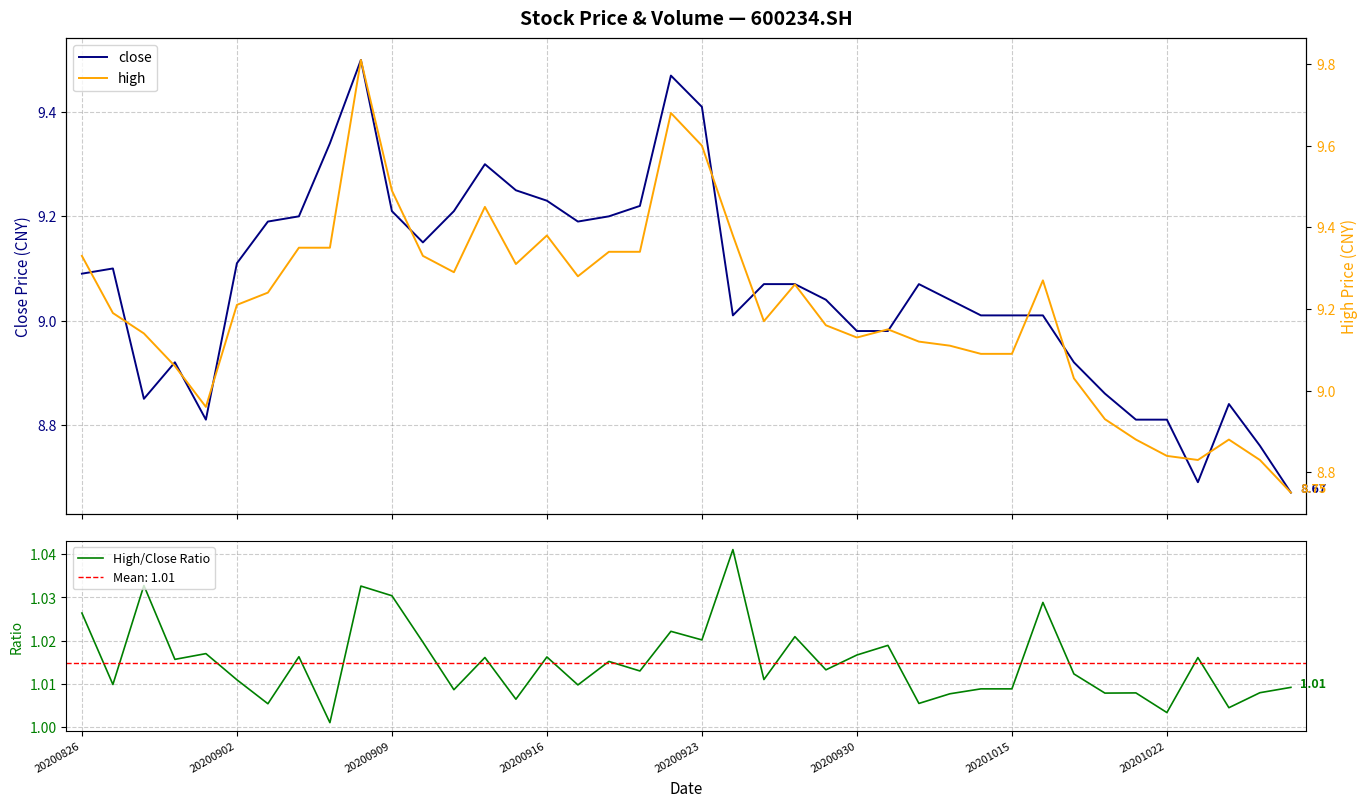

What is the maximum value shown in the chart?

9.8